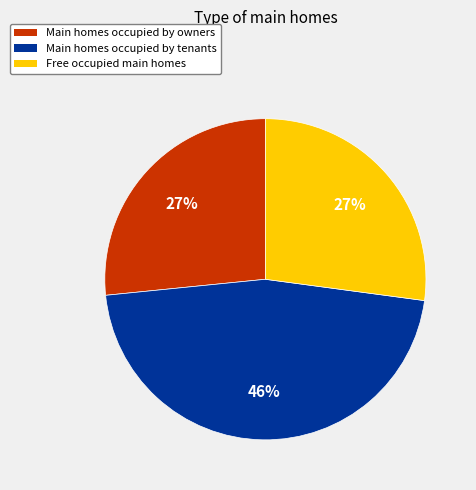

Does any single category account for the majority?

No